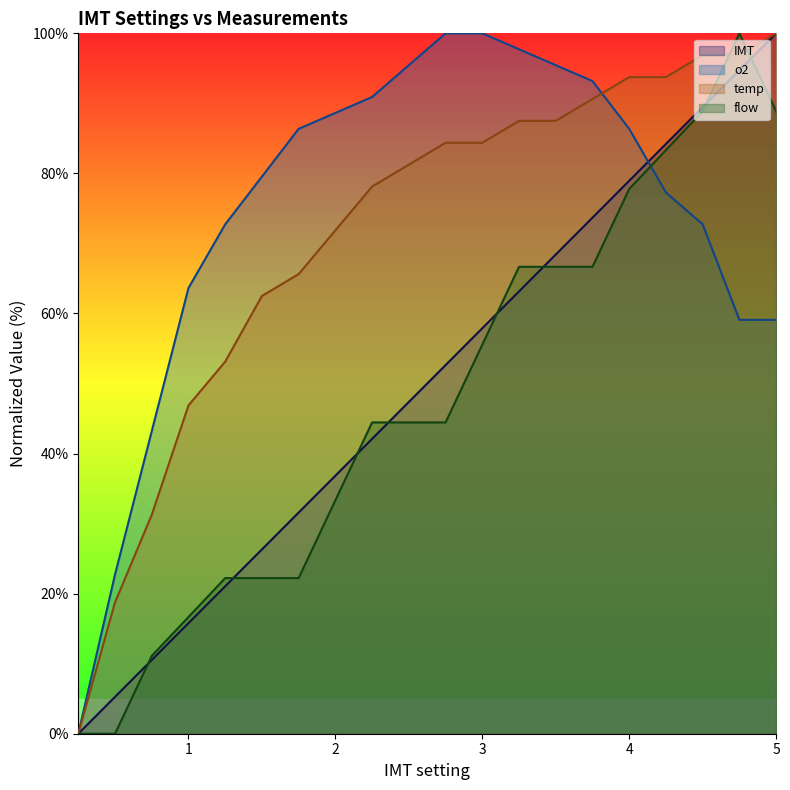

List the series in order of their peak value, lowest first.

IMT, temp, o2, flow